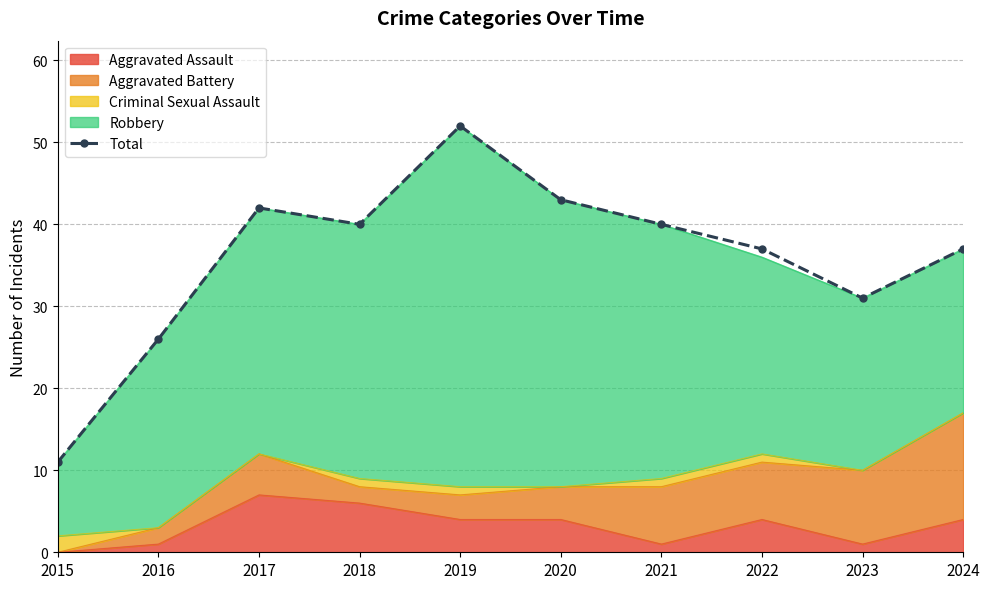

List the labels in order of value, smallest first.

2015, 2016, 2023, 2022, 2024, 2018, 2021, 2017, 2020, 2019